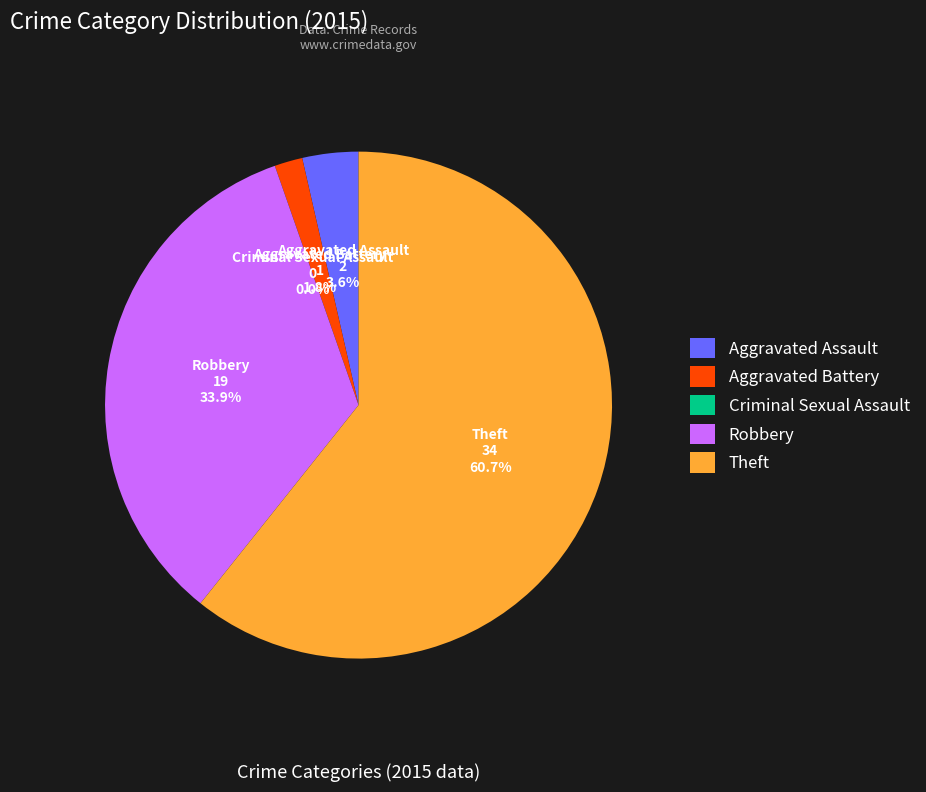

What is the smallest slice in the pie chart?

Criminal Sexual Assault